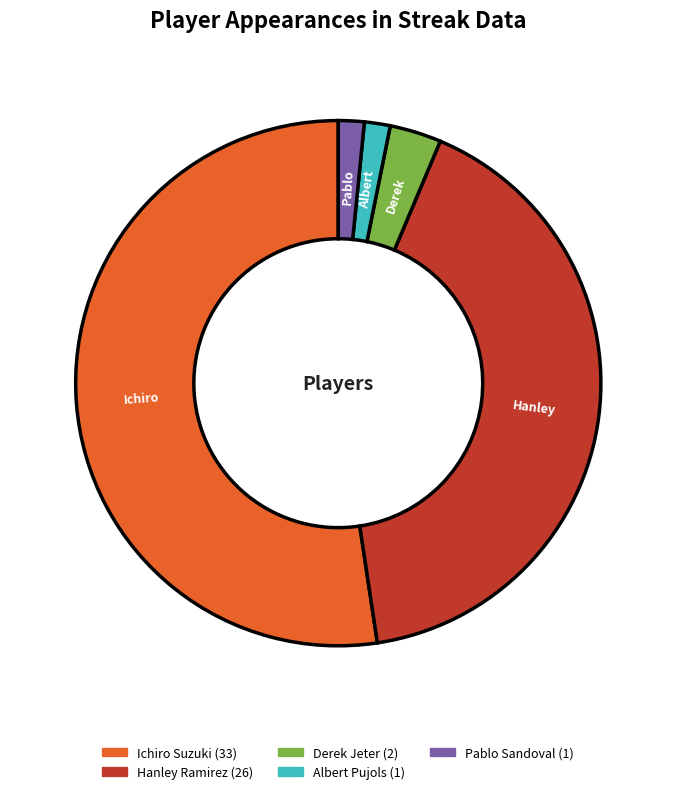

Is it true that Ichiro Suzuki is 52% of the pie?

True